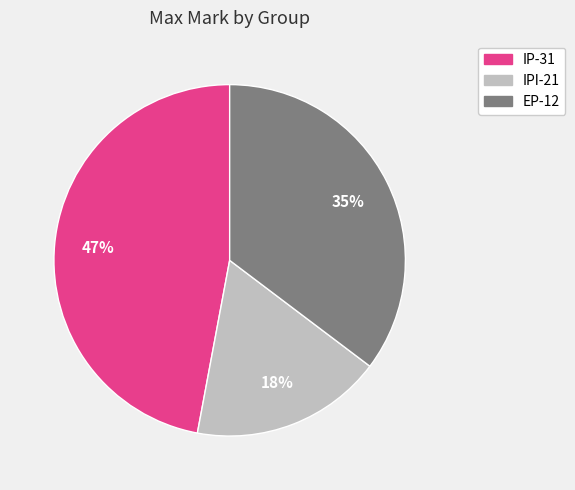

Count the number of slices in the pie.

3